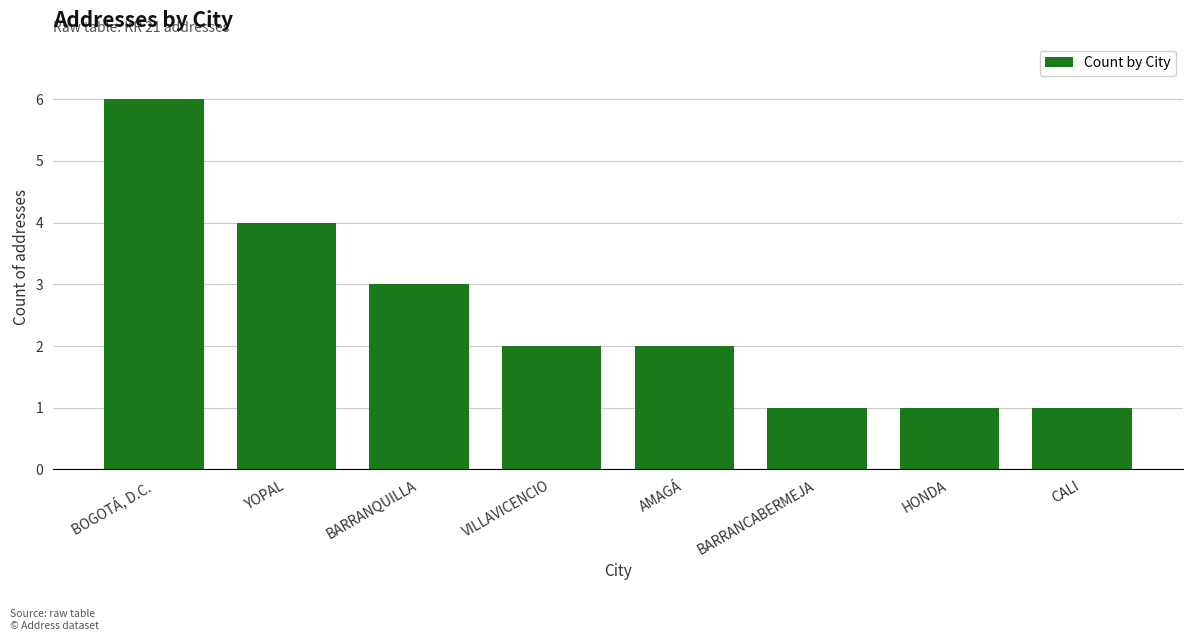

Reading right to left, list all the values displayed in this chart.

CALI=1	HONDA=1	BARRANCABERMEJA=1	AMAGÁ=2	VILLAVICENCIO=2	BARRANQUILLA=3	YOPAL=4	BOGOTÁ, D.C.=6